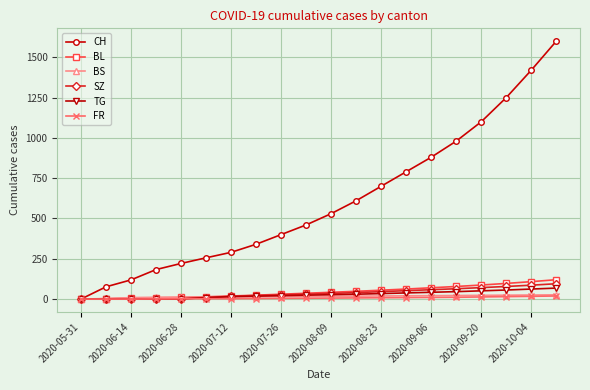

Which series has the largest total across all categories?

CH